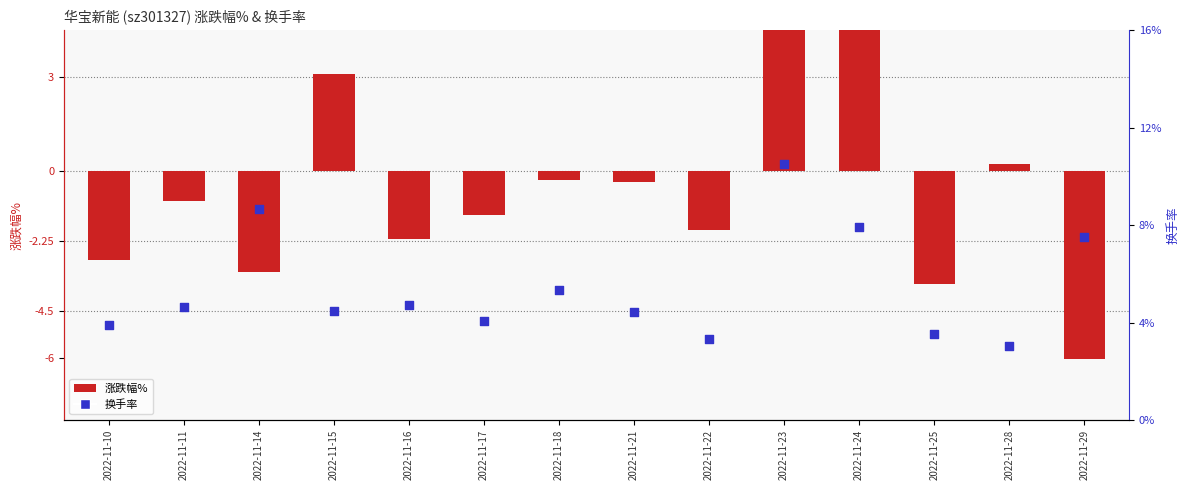

Which series has the largest Y range (max minus min)?

涨跌幅%